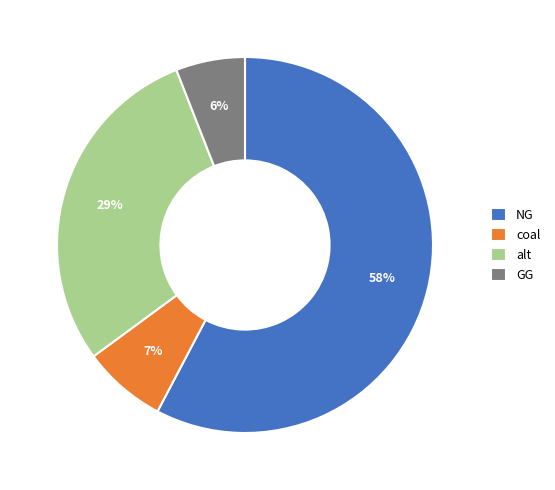

To the nearest percent, what is the difference between the largest and smallest slice percentages?

52%